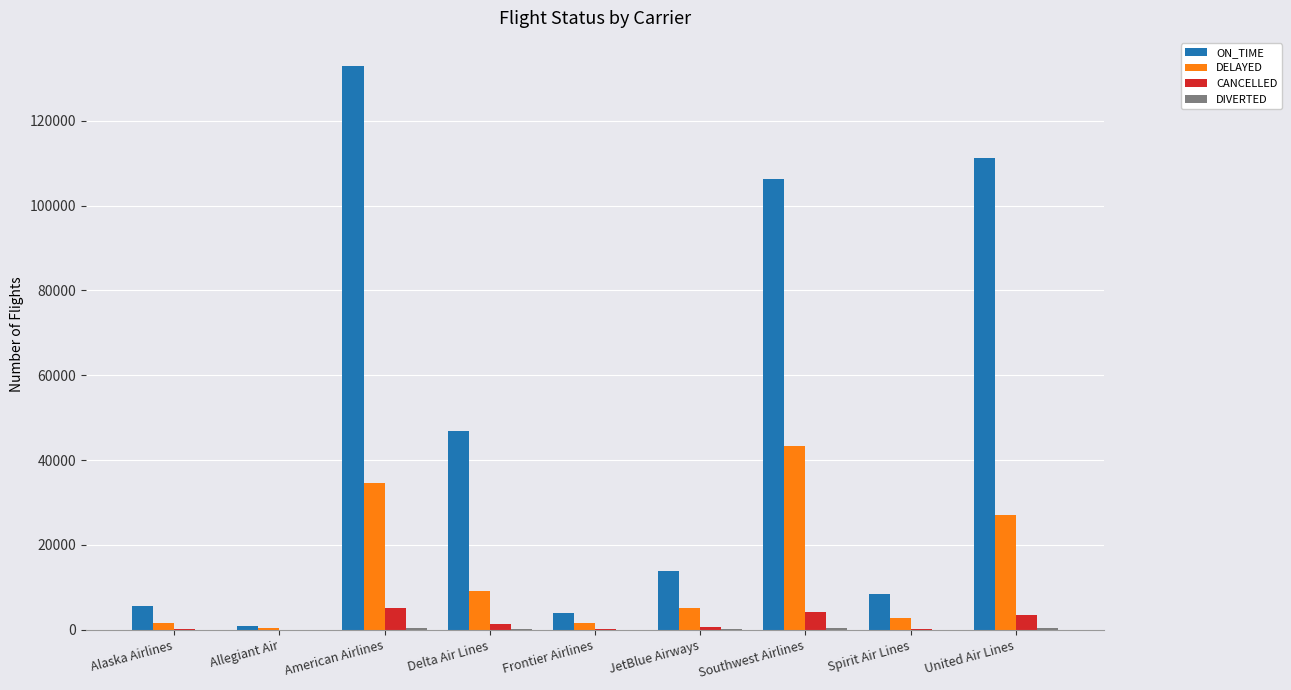

The value of ON_TIME at JetBlue Airways is 13824. True or false?

True